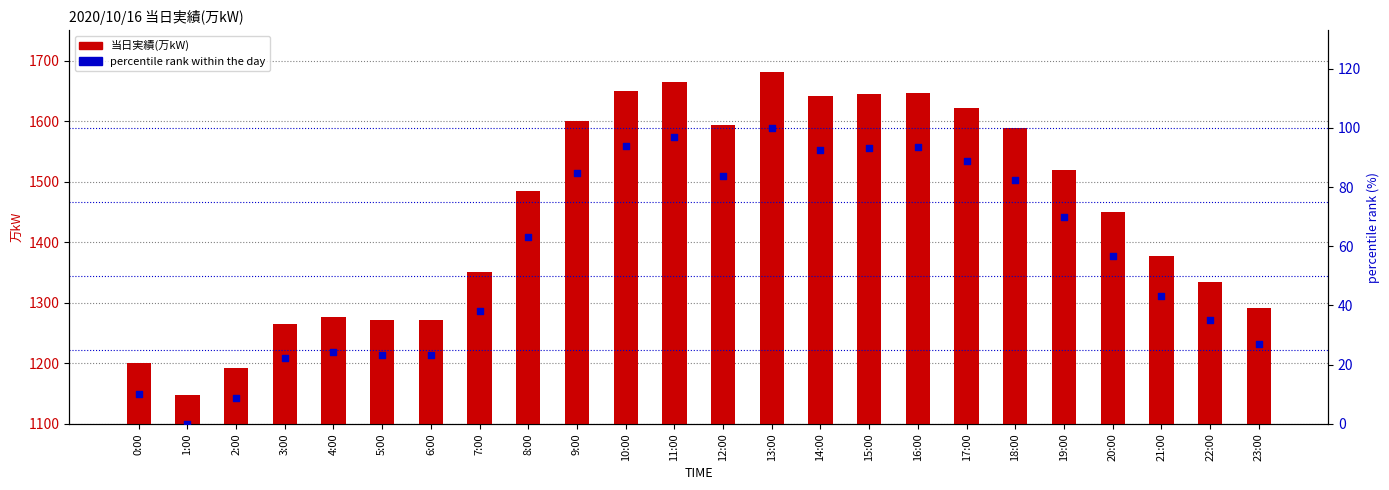

At how many categories does at least one series exceed 1377?

14